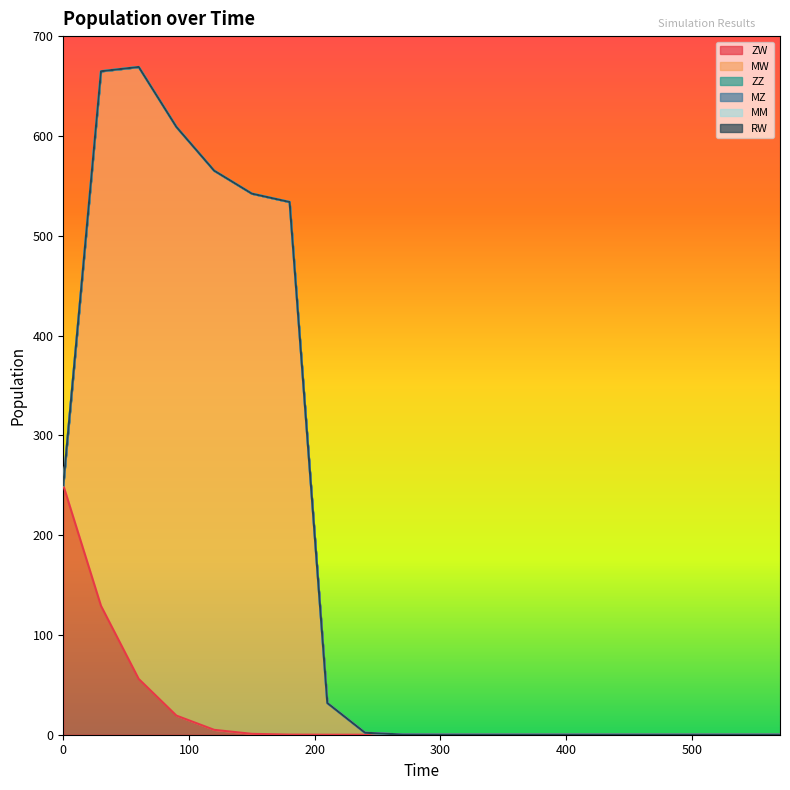

Which category has the highest value across all series?

60